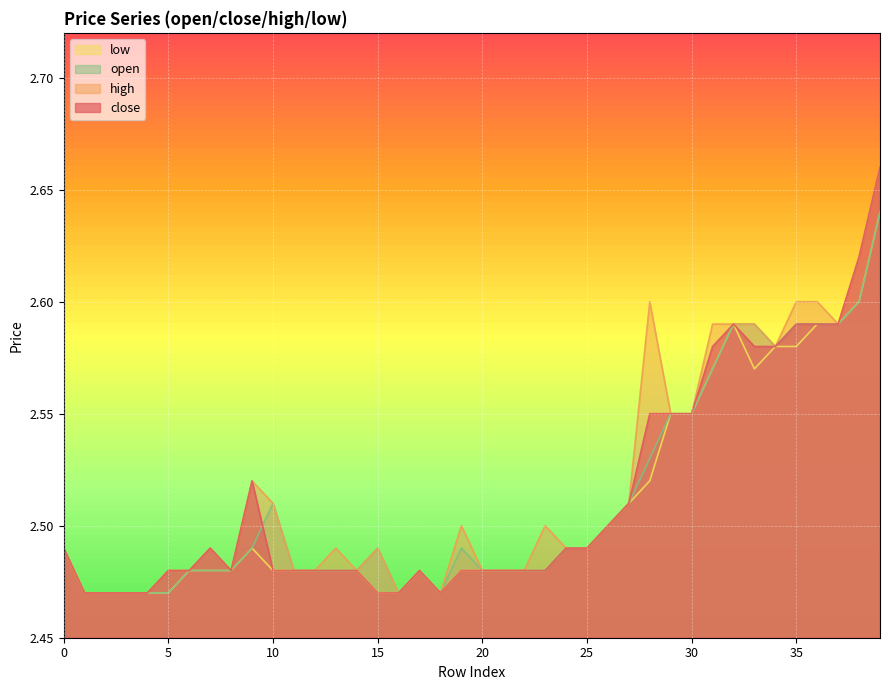

What is the smallest value displayed?

2.5